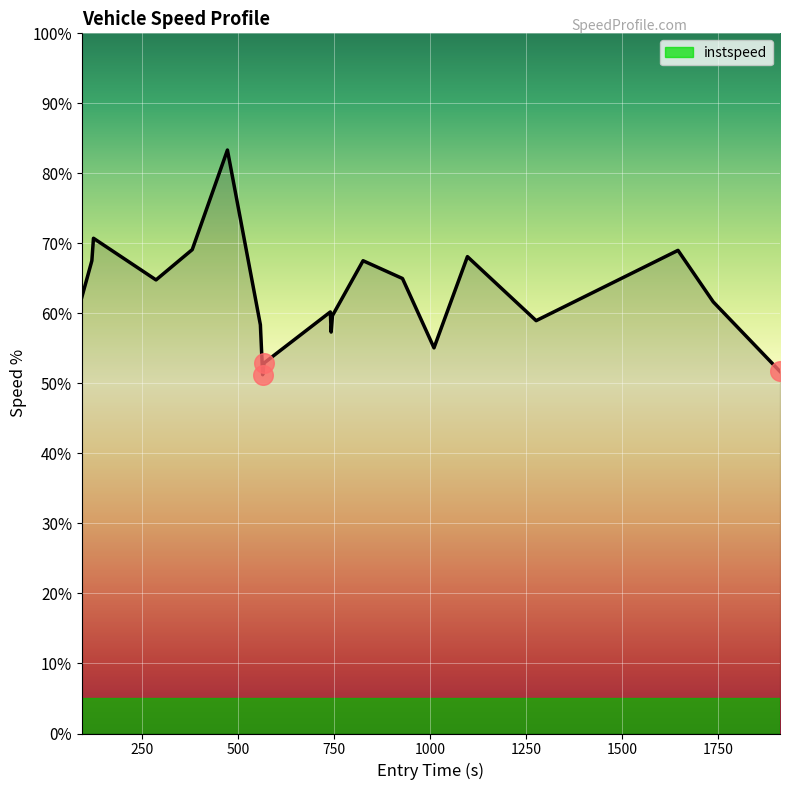

Is this an area chart (filled region under the line)?

Yes